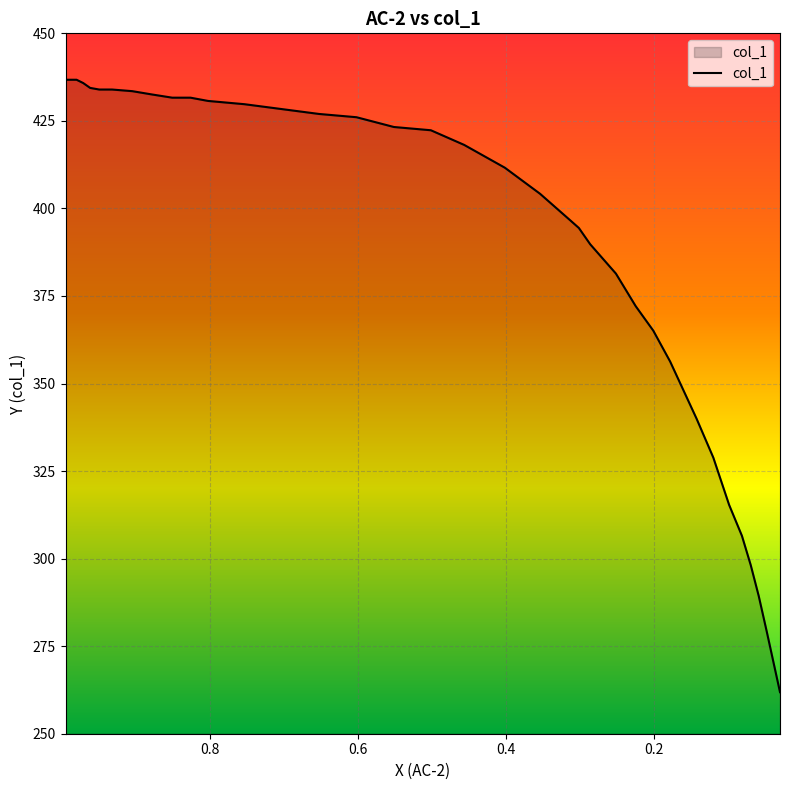

What value does the data have at 0.3541?

404.2